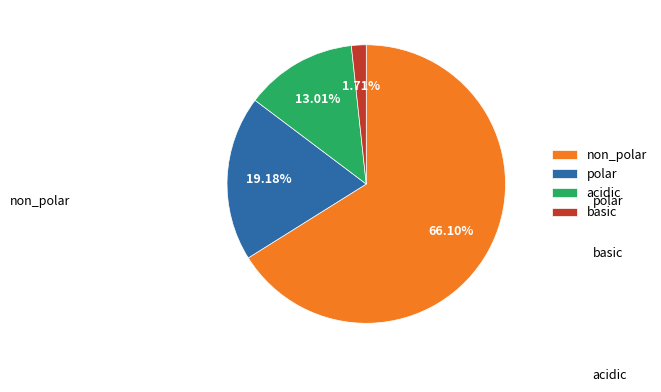

The non_polar slice represents 78% of the pie. True or false?

False